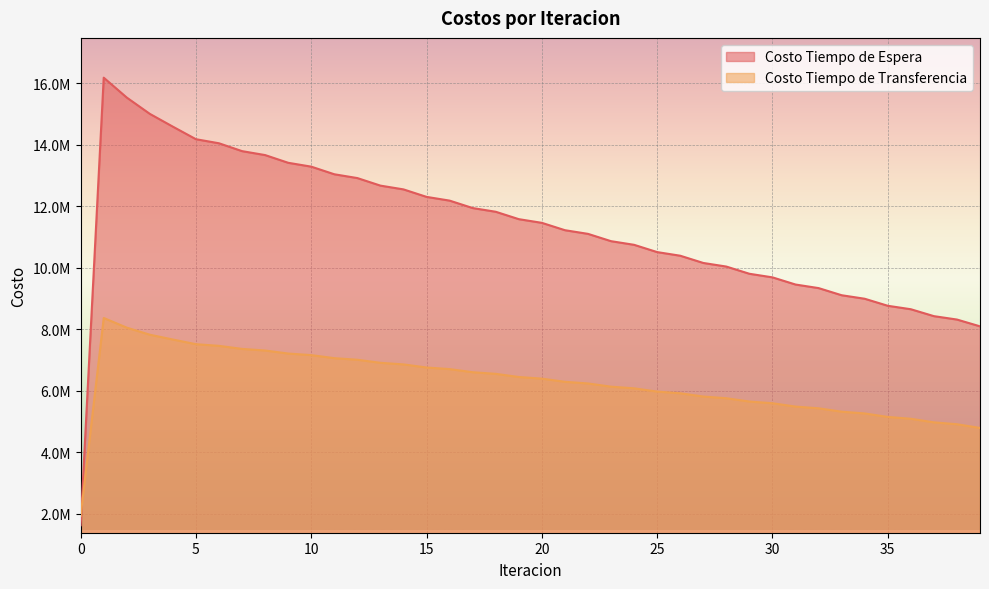

Which category has the highest value across all series?

1